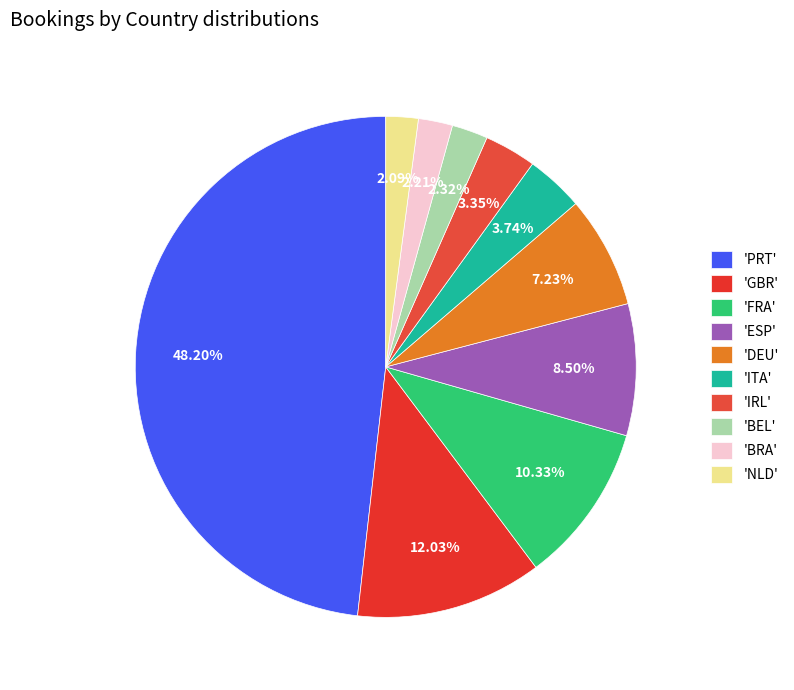

How many slices are in this pie chart?

10